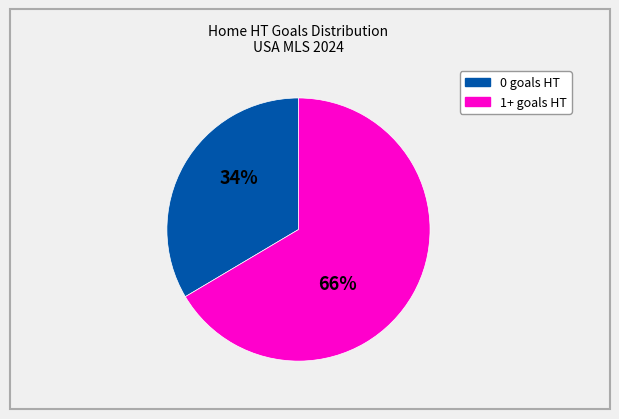

Does any single category account for the majority?

Yes